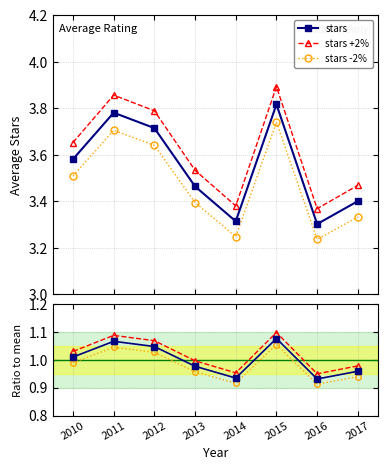

What is the difference between the maximum and second lowest values in the stars +2% series?

0.5